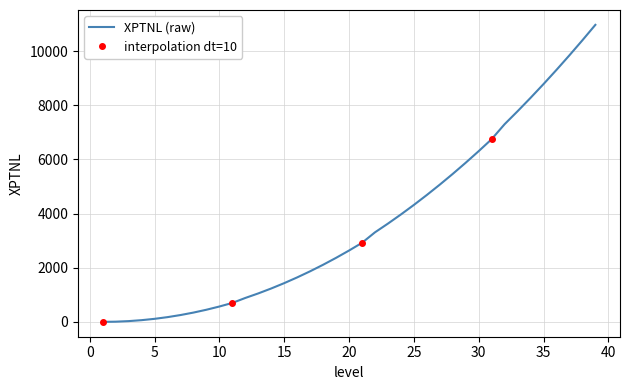

Between 32 and 28, which is larger?

32